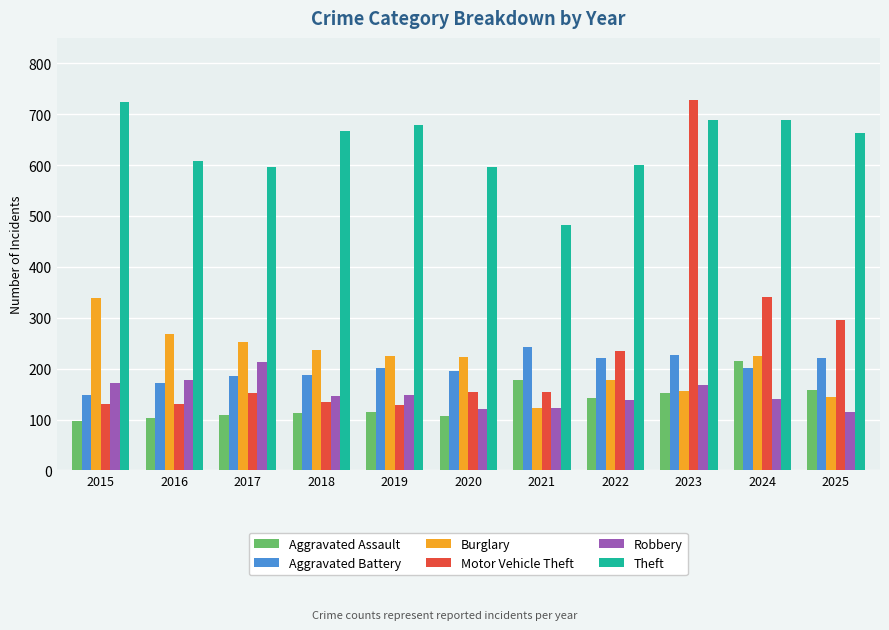

Which label corresponds to the smallest value in the chart?

2015